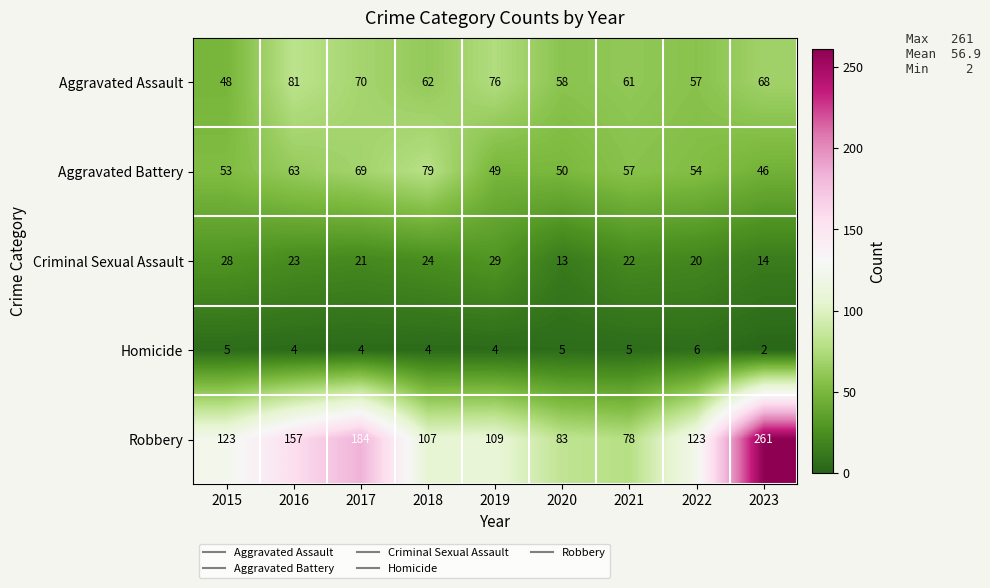

What is the total value across all series at 2022?

260